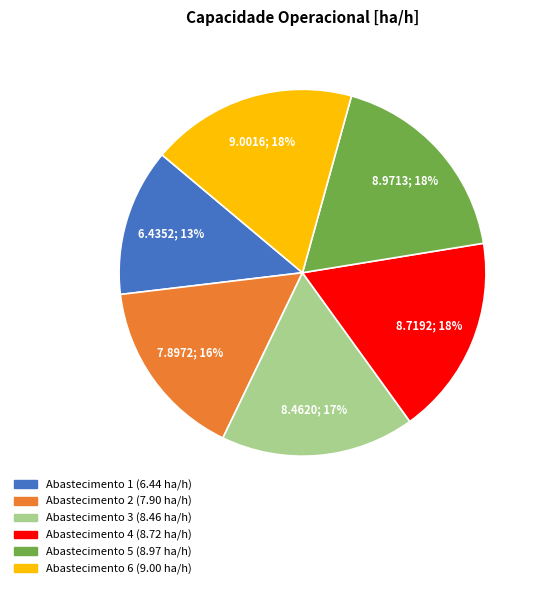

Is there any slice that represents more than half of the pie?

No